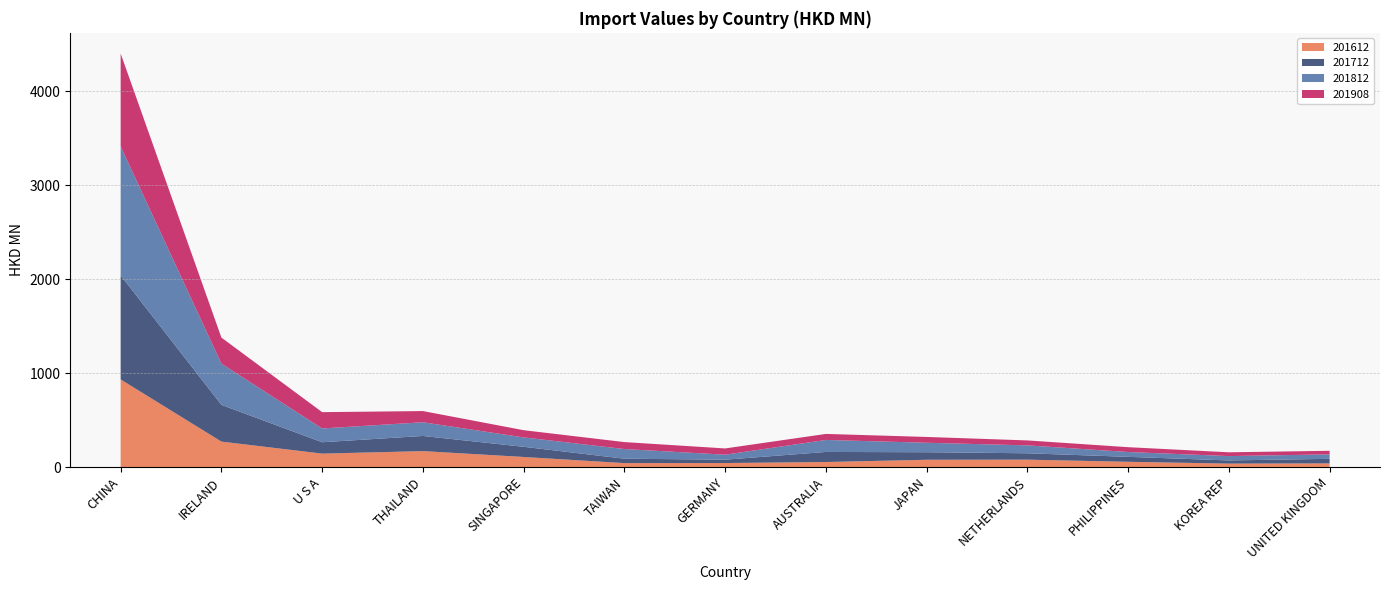

Reading right to left, transcribe all the data shown in this chart.

201612: 38.7	36.3	55.5	78.3	77.2	53.2	42.3	41.5	106.9	169.2	142.6	270.6	932.0
201712: 48.4	33.6	52.7	68.0	80.1	107.2	35.8	46.9	108.3	161.3	121.0	390.7	1107.0
201812: 47.9	46.5	51.5	84.0	100.9	127.7	53.1	103.0	99.9	145.7	146.6	438.6	1373.0
201908: 37.6	40.3	51.3	52.7	61.8	64.1	66.5	73.9	76.7	119.1	173.5	277.5	987.5